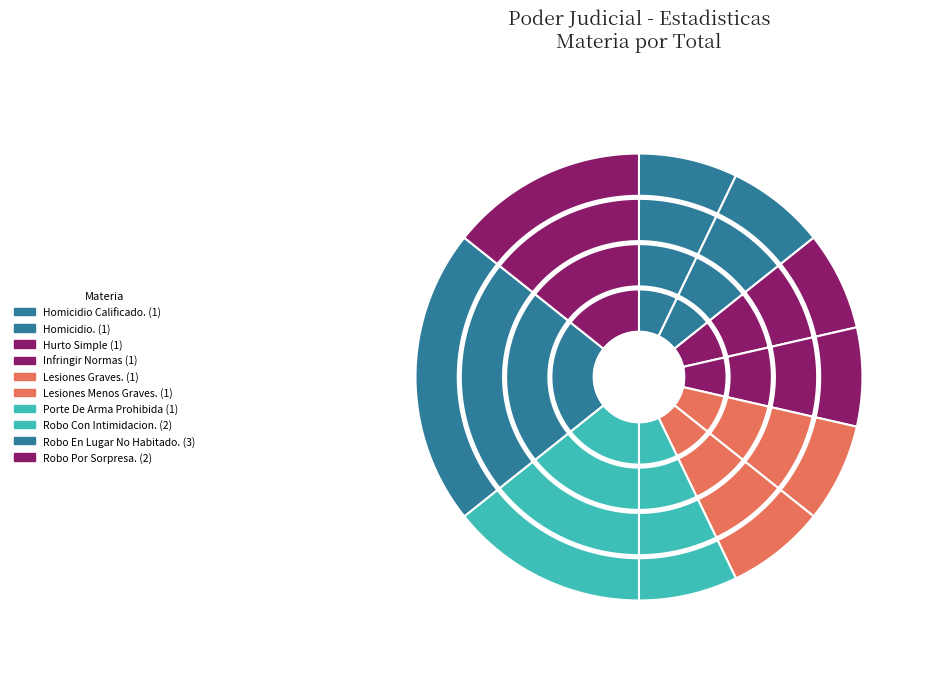

What is the change in value from Lesiones Graves. to Robo En Lugar No Habitado.?

+2